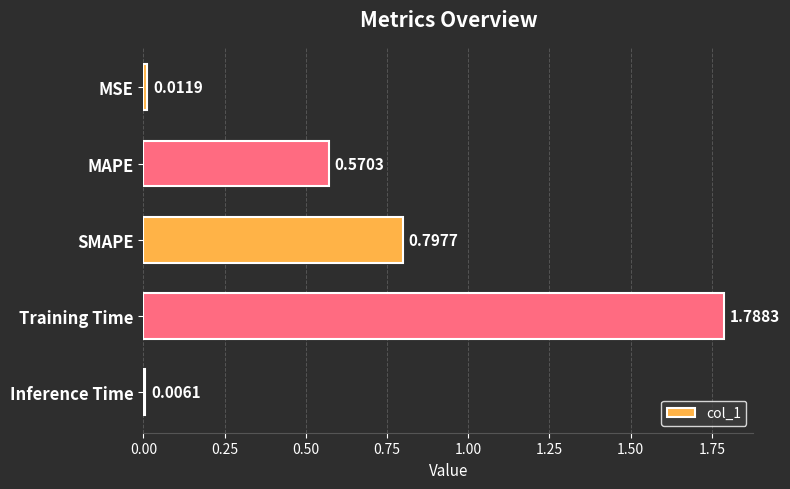

Which has a higher value, MSE or SMAPE?

SMAPE